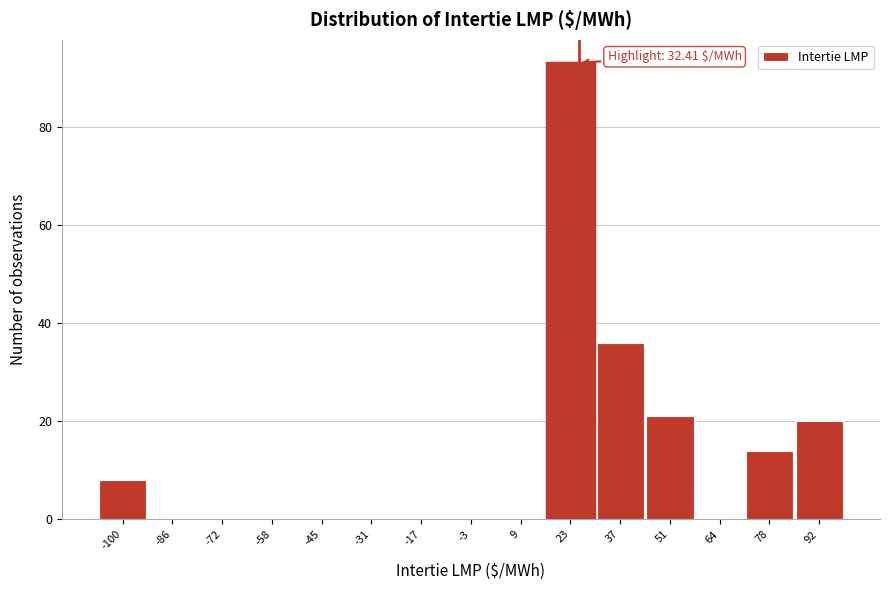

Reading left to right, what are all the values shown in this chart?

-100=8	-86=0	-72=0	-58=0	-45=0	-31=0	-17=0	-3=0	9=0	23=93	37=36	51=21	64=0	78=14	92=20